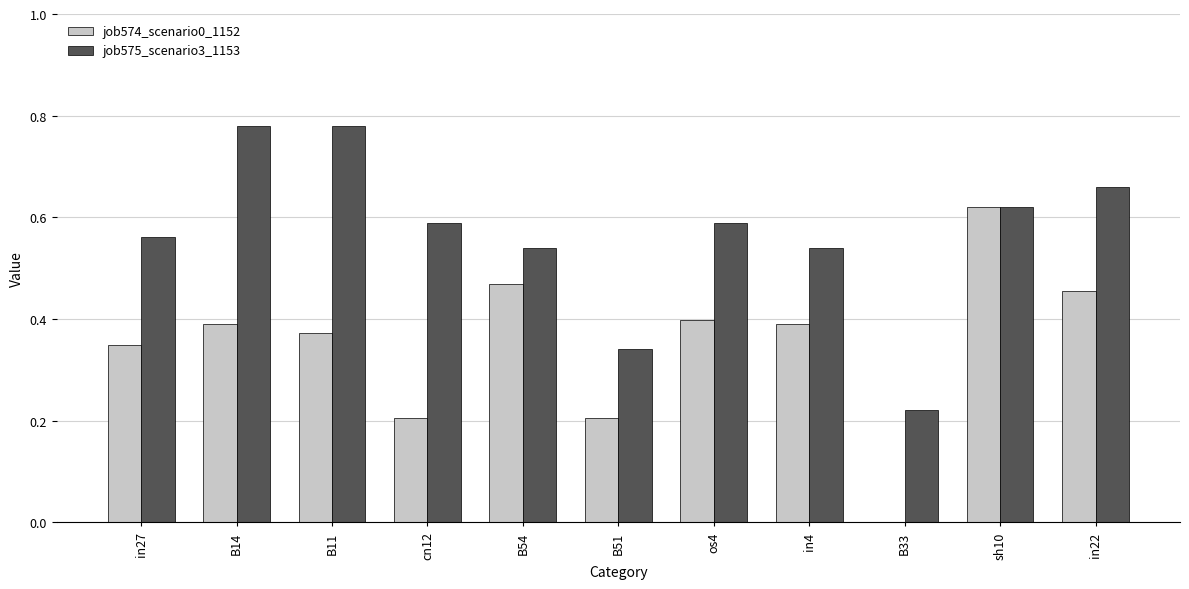

Which category has the highest value in the job574_scenario0_1152 series?

sh10